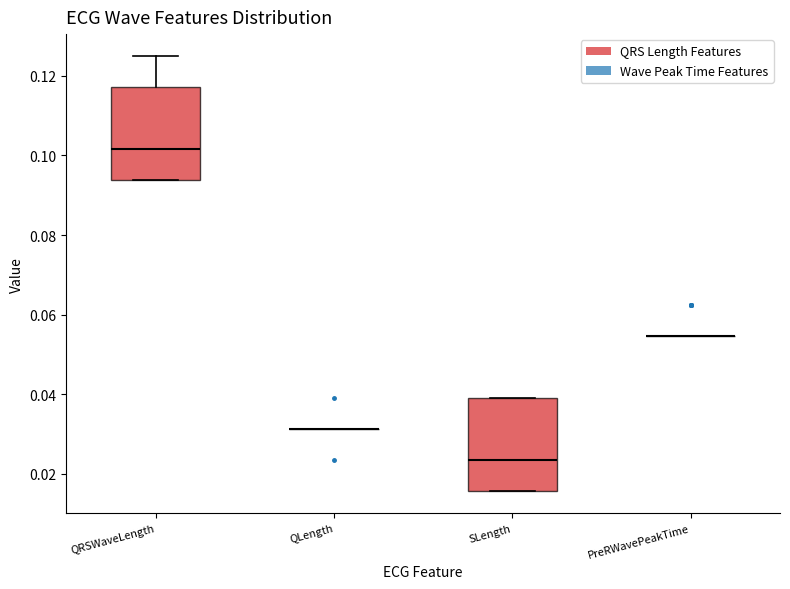

Where is the upper edge of the box for QRSWaveLength on the y-axis? The values are not printed on the chart, so give them approximately, as read against the axis.

0.118